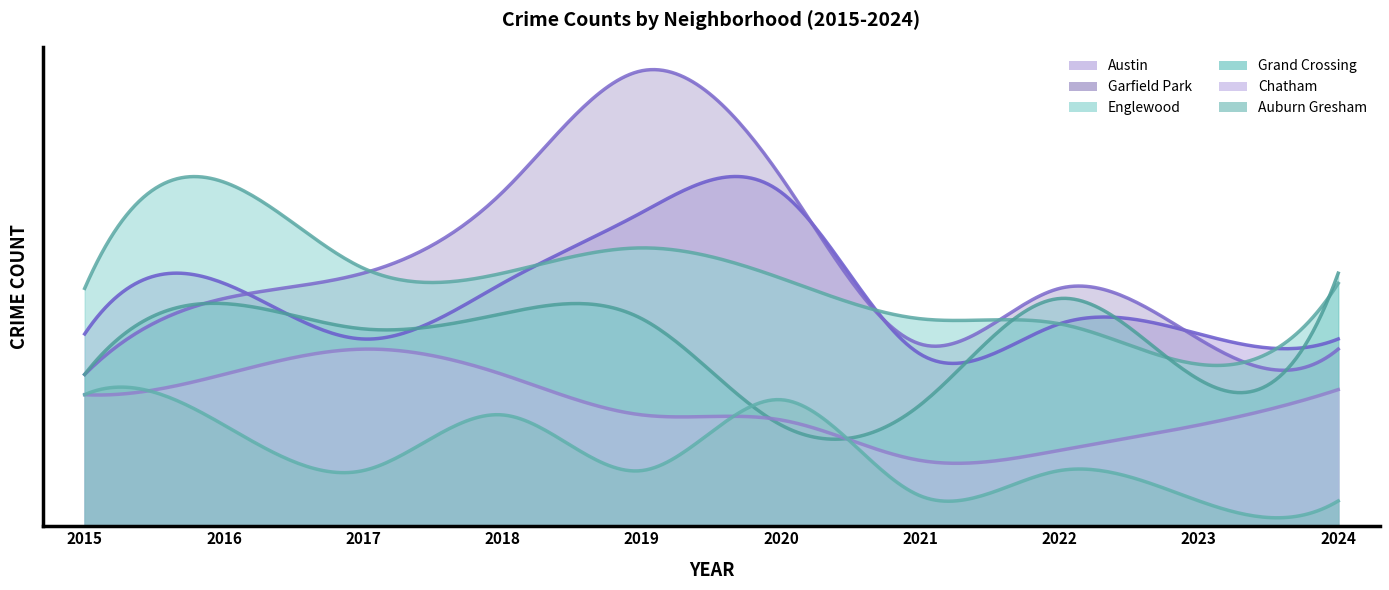

What is the value of the Austin point at the 5th from the left?

62